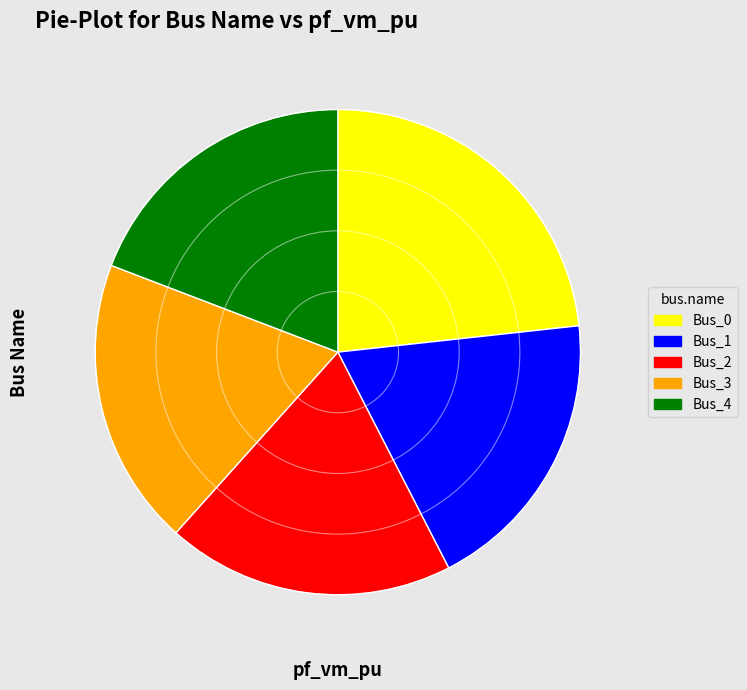

Is it true that Bus_1 is 19% of the pie?

True